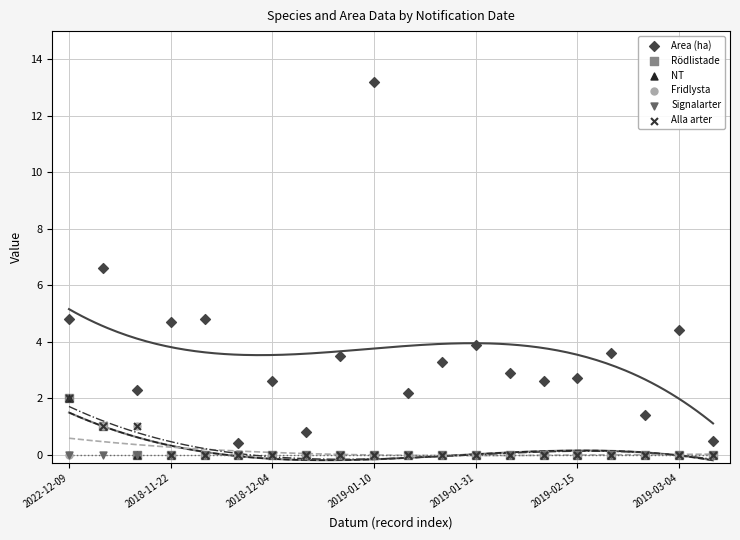

Which series has the largest Y range (max minus min)?

Area (ha)